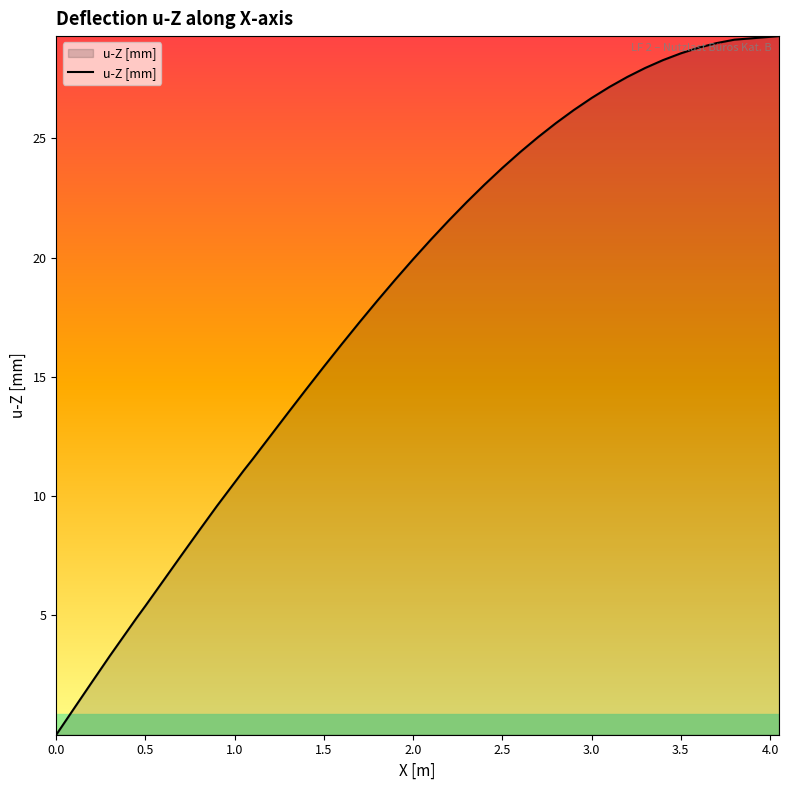

What is the maximum value shown in the chart?

29.3